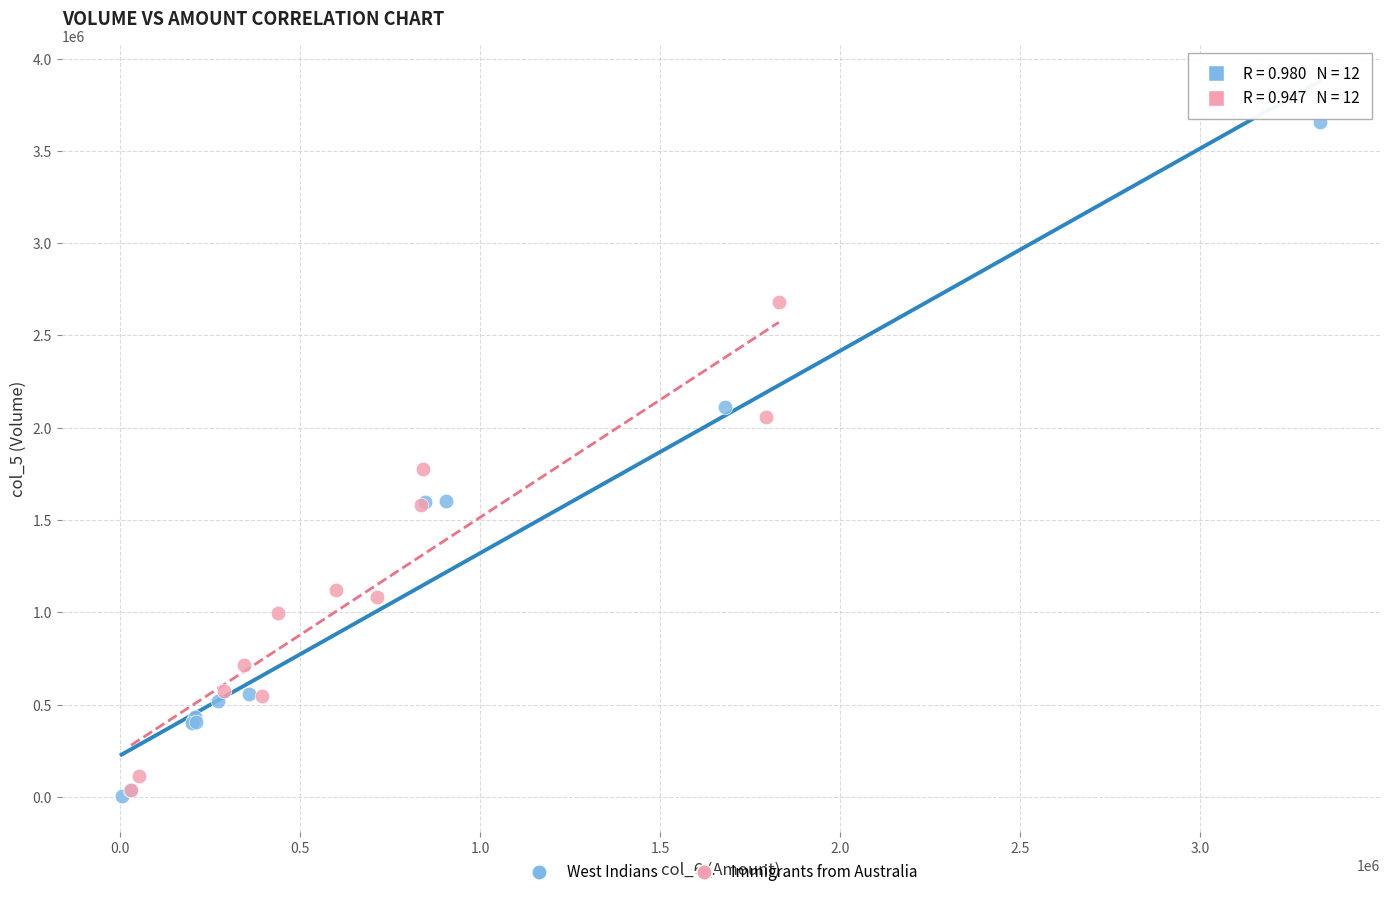

Which series has the largest Y range (max minus min)?

West Indians